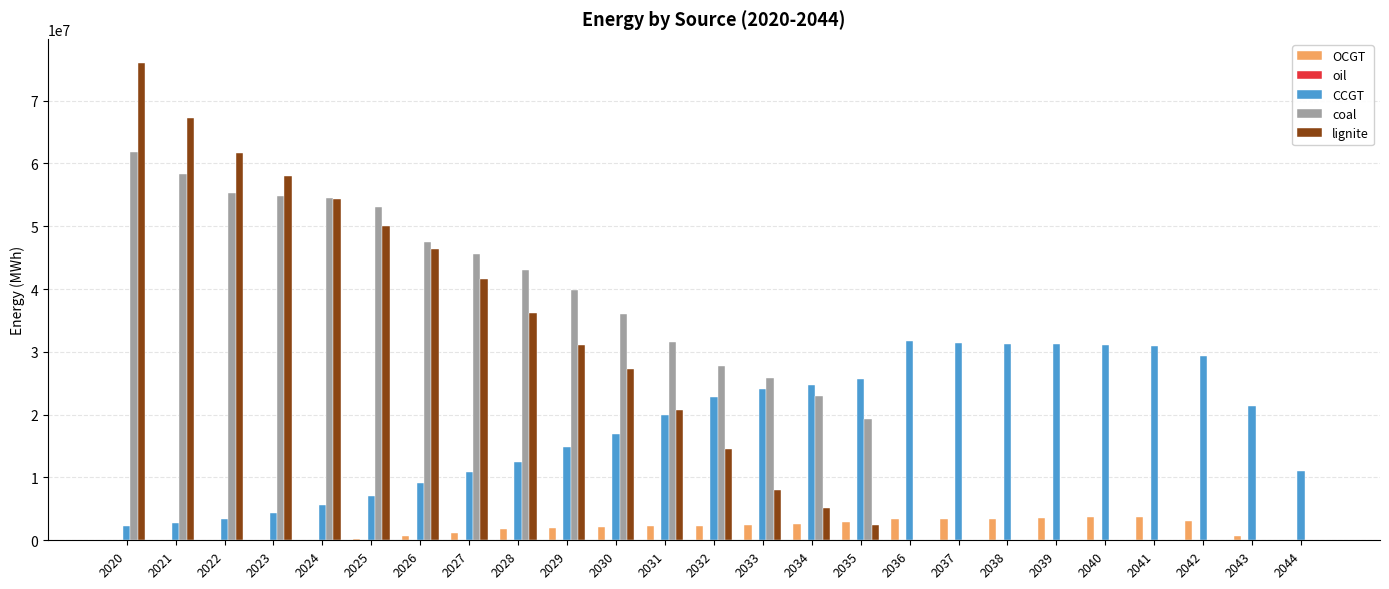

Between 2038 and 2044, which series saw the biggest shift?

CCGT